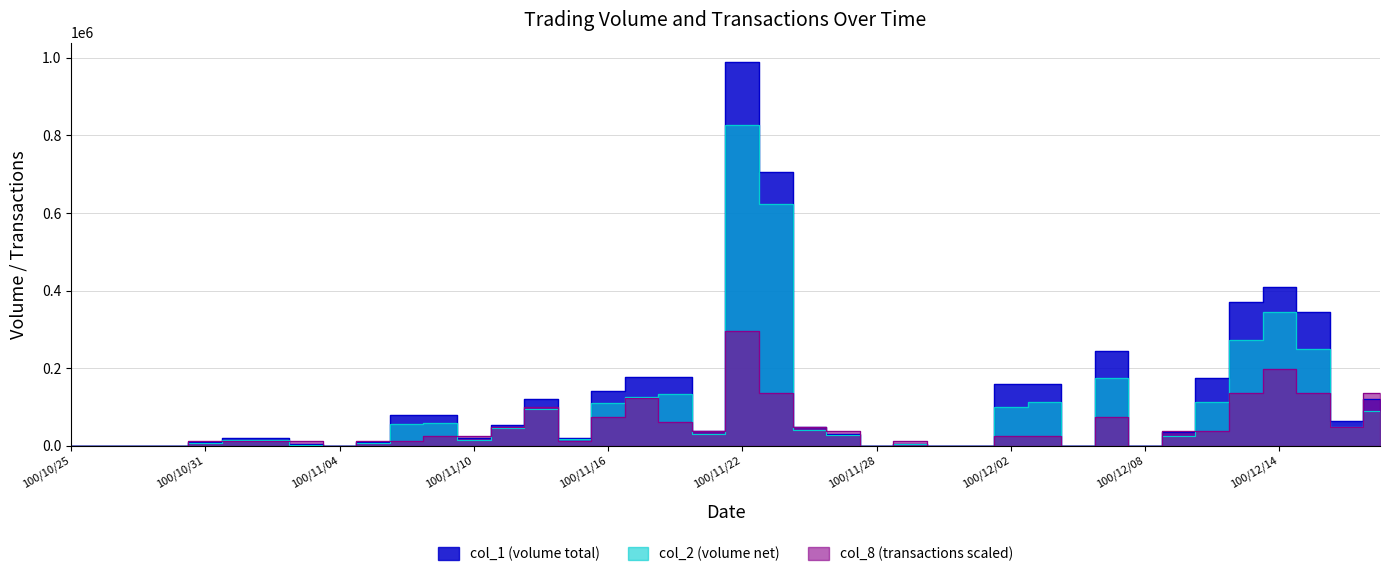

What is the value of the col_8 point at the 34th from the left?

37125